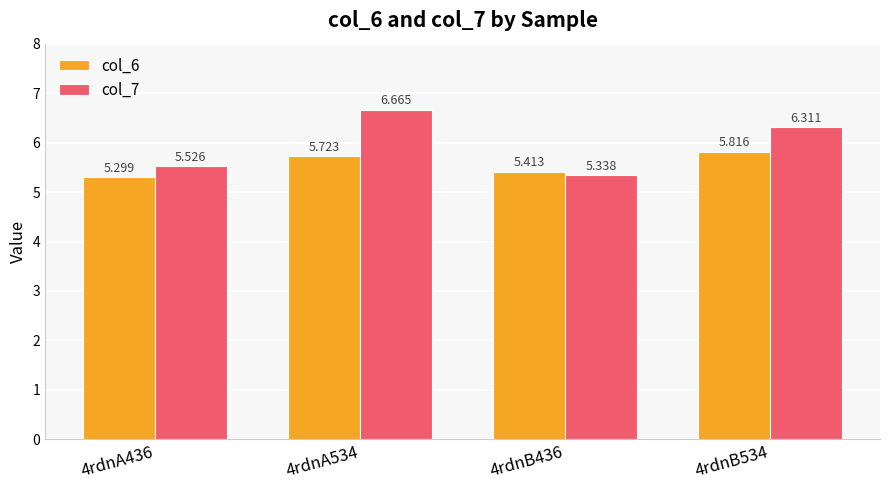

Which series changed the most between 4rdnA534 and 4rdnB534?

col_7